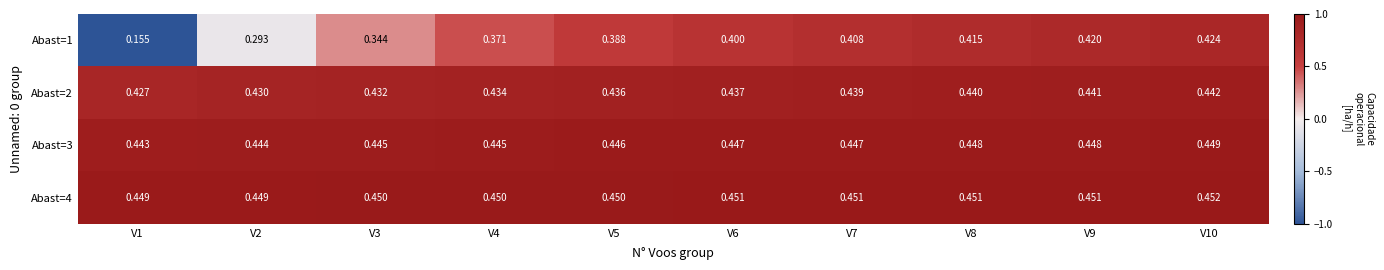

At how many categories does at least one series exceed 0?

10